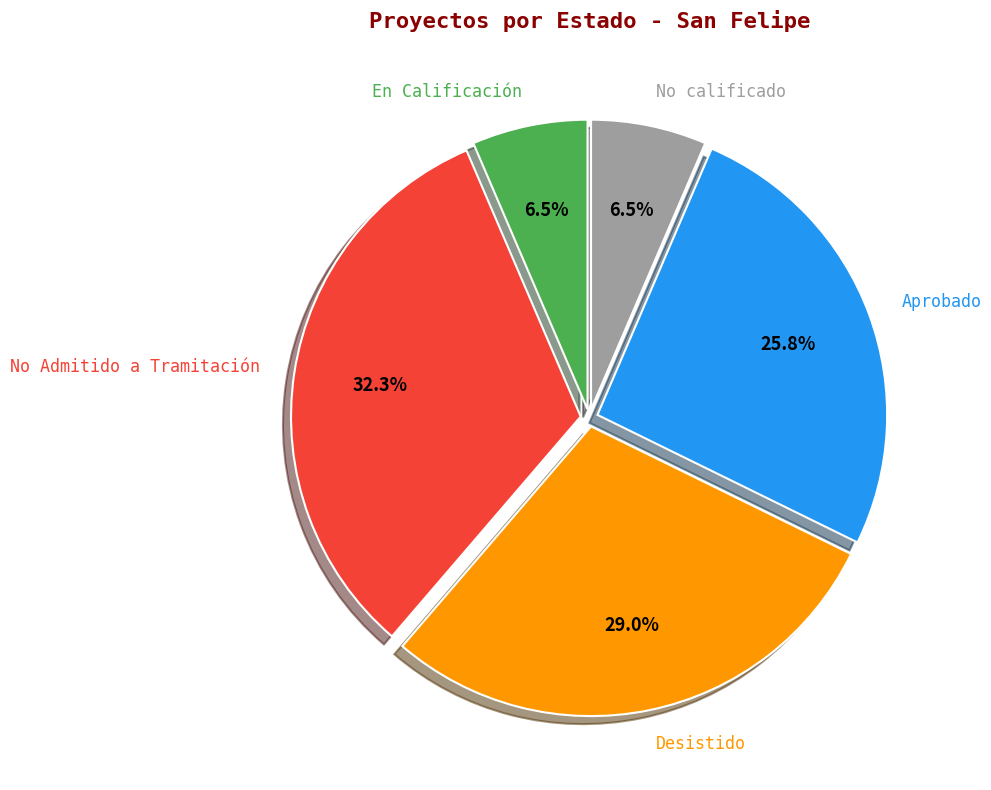

Is the sum of Aprobado and No calificado greater than half?

No